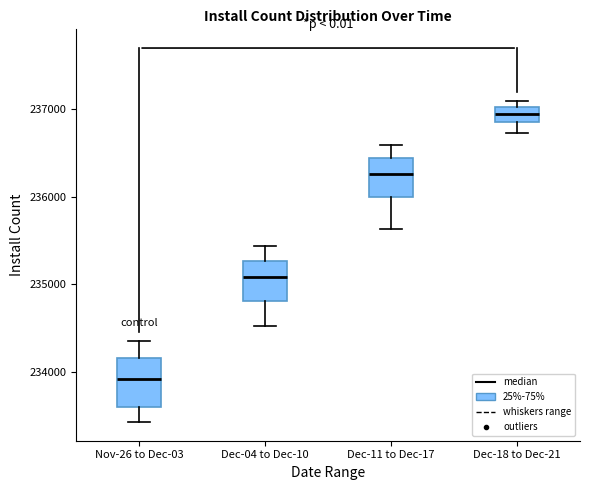

Reading left to right, read every box against the y-axis: the position of its median line, the range the box covers, and the ends of its whiskers. The values are not printed on the chart, so give them approximately, as read against the axis.

Nov-26 to Dec-03: median 233900, box 233600 to 234200, whiskers 233400 to 234400
Dec-04 to Dec-10: median 235100, box 234800 to 235300, whiskers 234500 to 235400
Dec-11 to Dec-17: median 236300, box 236000 to 236400, whiskers 235600 to 236600
Dec-18 to Dec-21: median 236900, box 236800 to 237000, whiskers 236700 to 237100